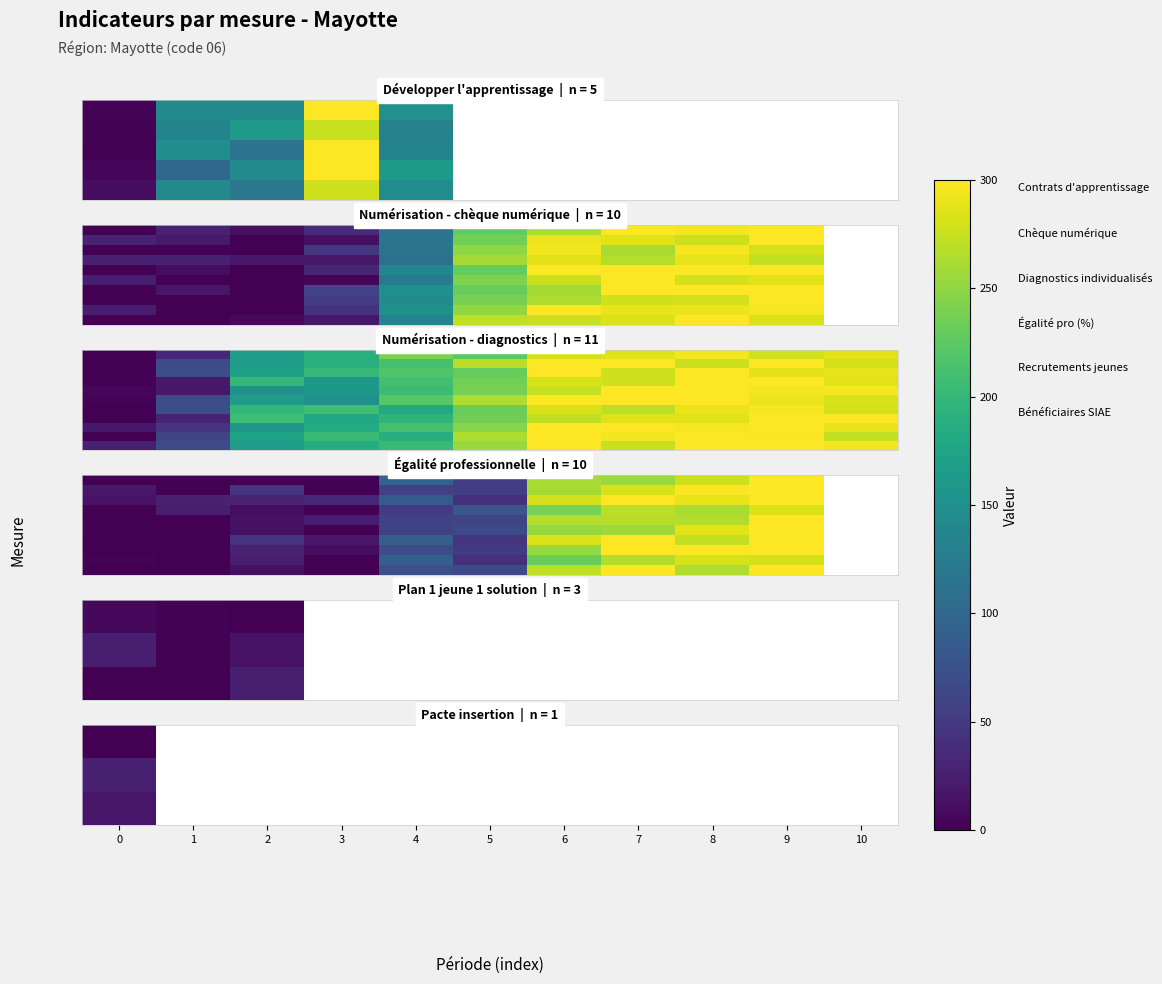

The value of row_8 at 3 is 33.0. True or false?

True